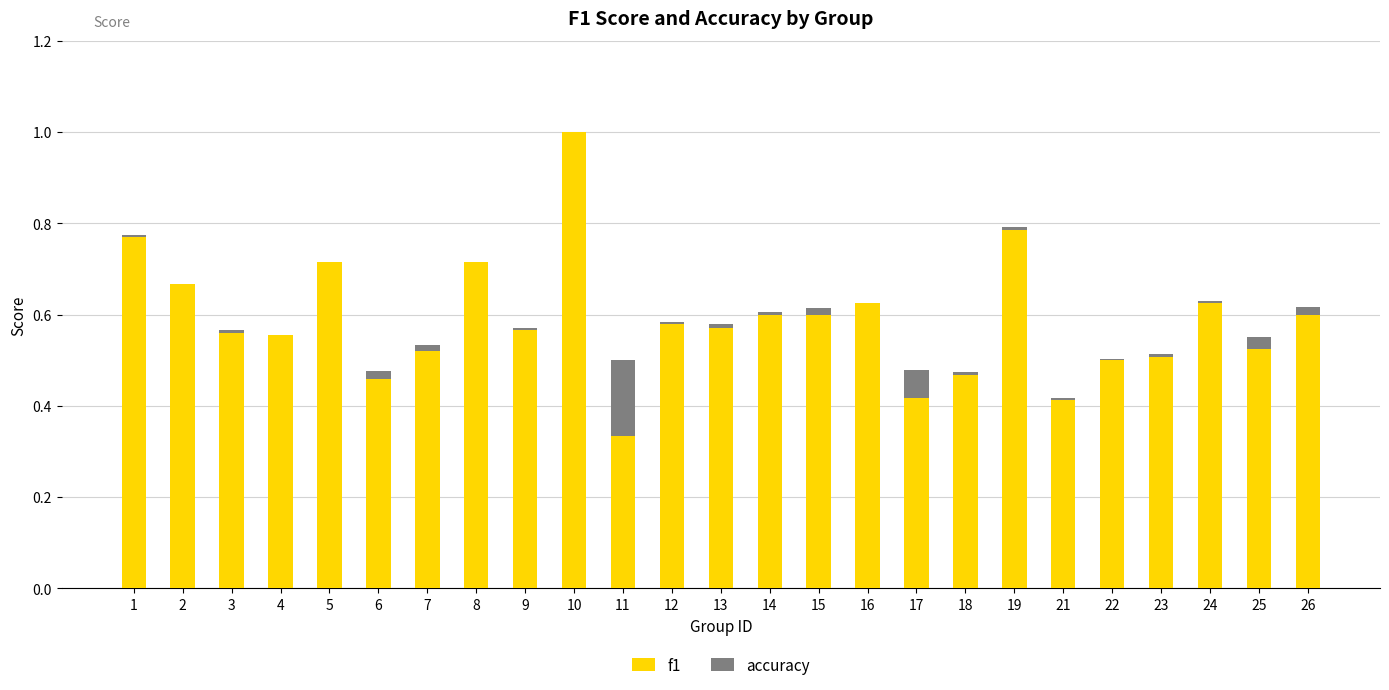

How many bars are there in each group?

2